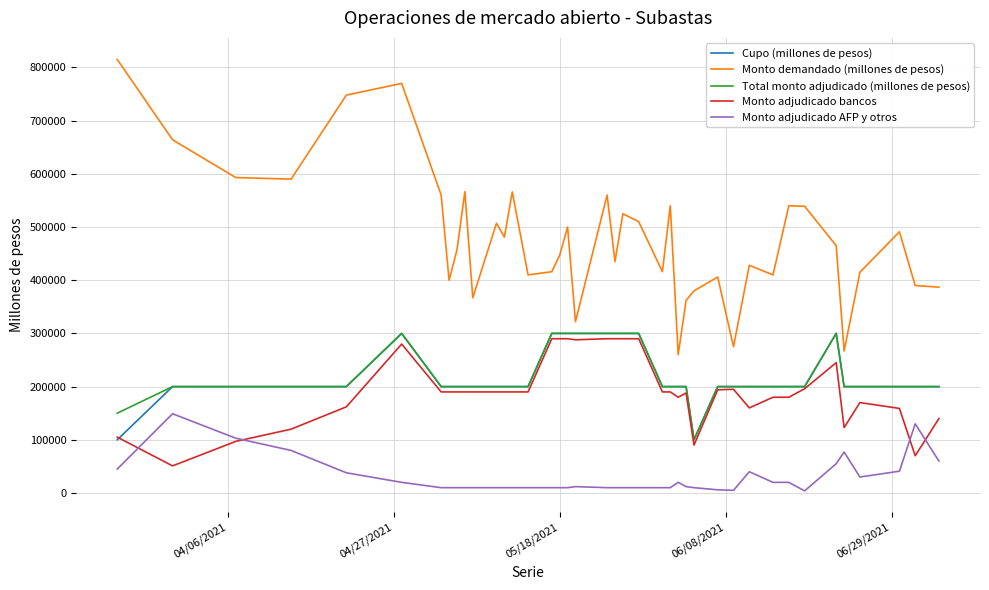

Which series has the largest range (max minus min)?

Monto demandado (millones de pesos)